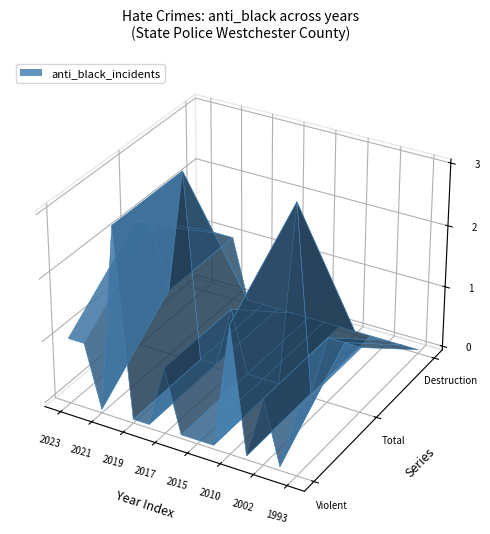

Reading left to right, transcribe all the data shown in this chart.

anti_black_violent: 1	1	0	3	0	0	1	0	0	0	2	0	1	0	1
anti_black_total: 2	2	1	3	0	0	1	0	0	0	3	0	1	1	1
anti_black_destruction_damage_vandalism: 1	1	1	0	0	0	0	0	0	0	0	0	0	0	0